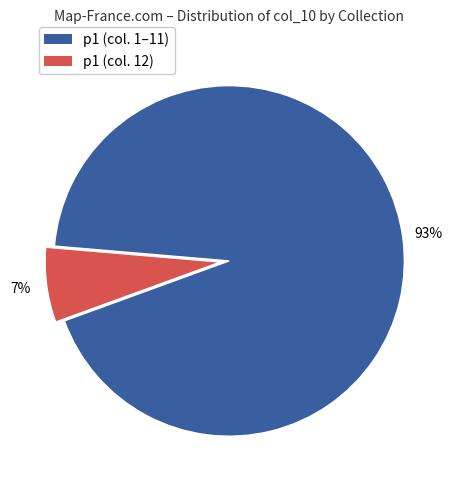

Combined, do p1 (col. 12) and p1 (col. 1–11) account for over 50%?

Yes